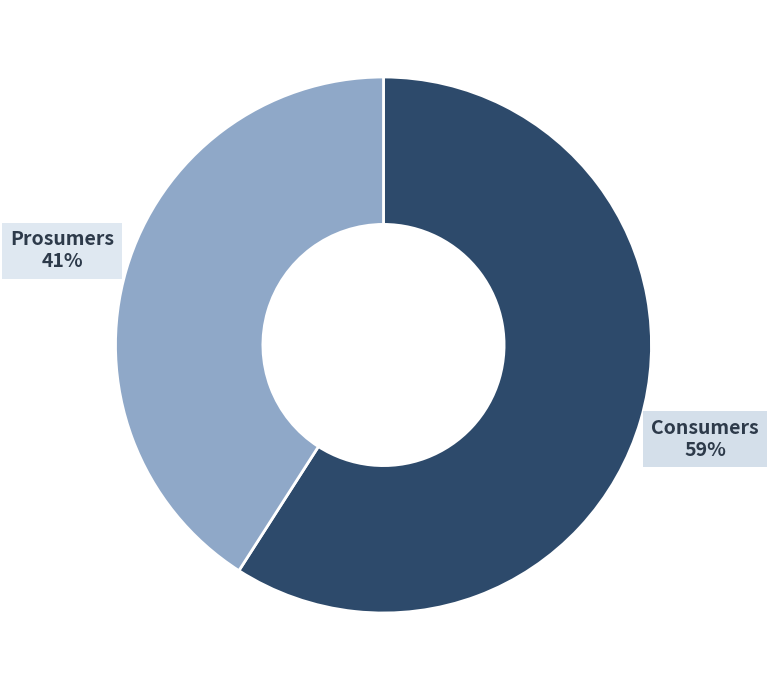

Is it true that Consumers is 73% of the pie?

False